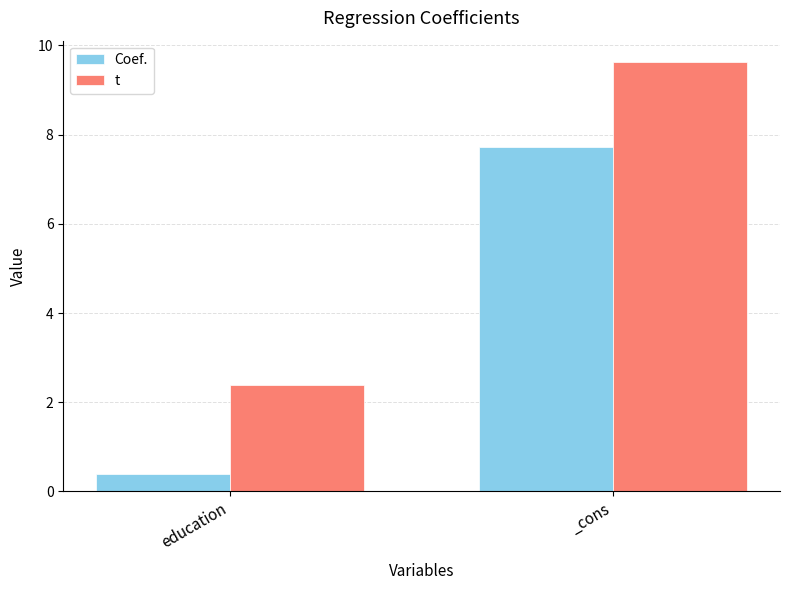

Read the t value at _cons.

9.6